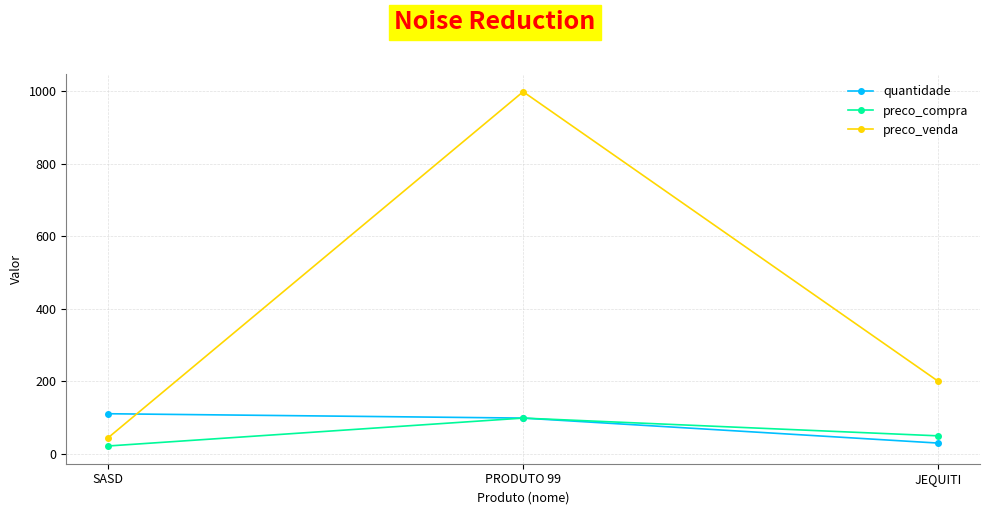

Reading left to right, what are all the values shown in this chart?

quantidade: SASD=111	PRODUTO 99=99	JEQUITI=30
preco_compra: SASD=22	PRODUTO 99=99	JEQUITI=50
preco_venda: SASD=44	PRODUTO 99=999	JEQUITI=200